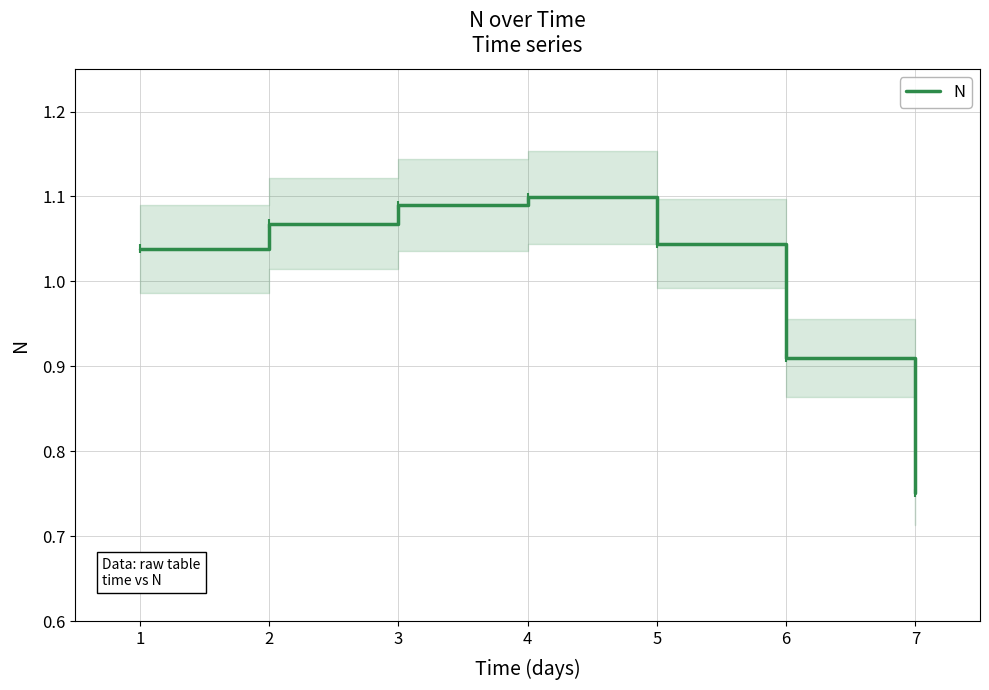

The N series shows 0.3 at 3. True or false?

False